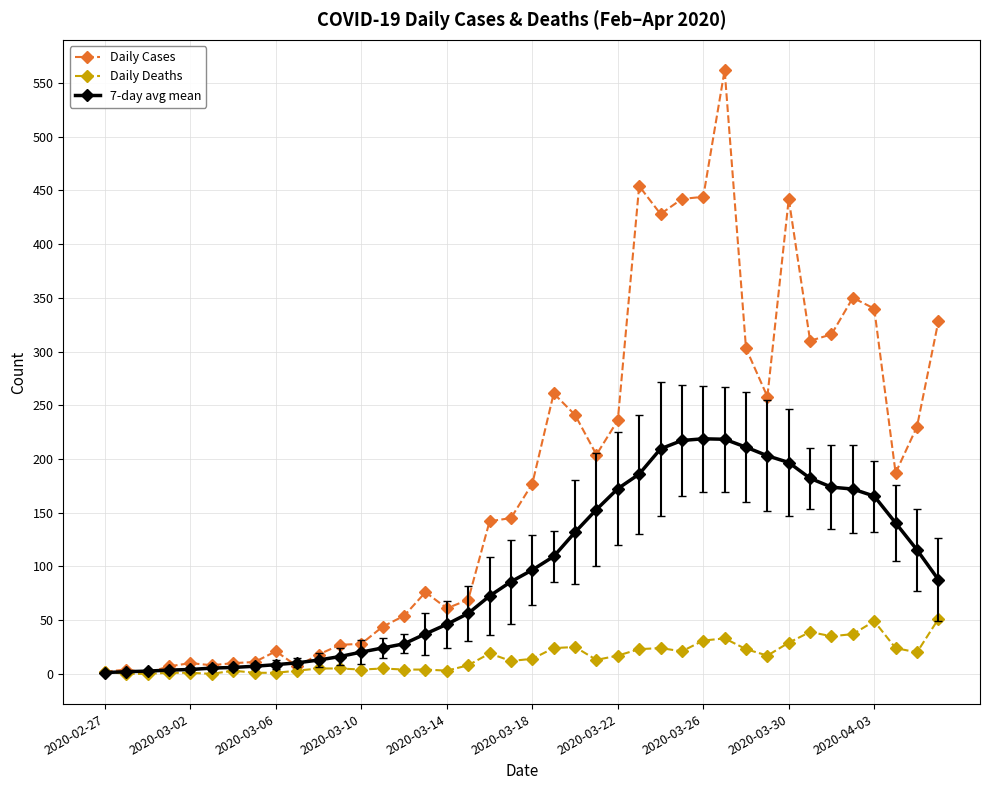

What is the value of the Daily Cases point at the 20th from the left?

145.0